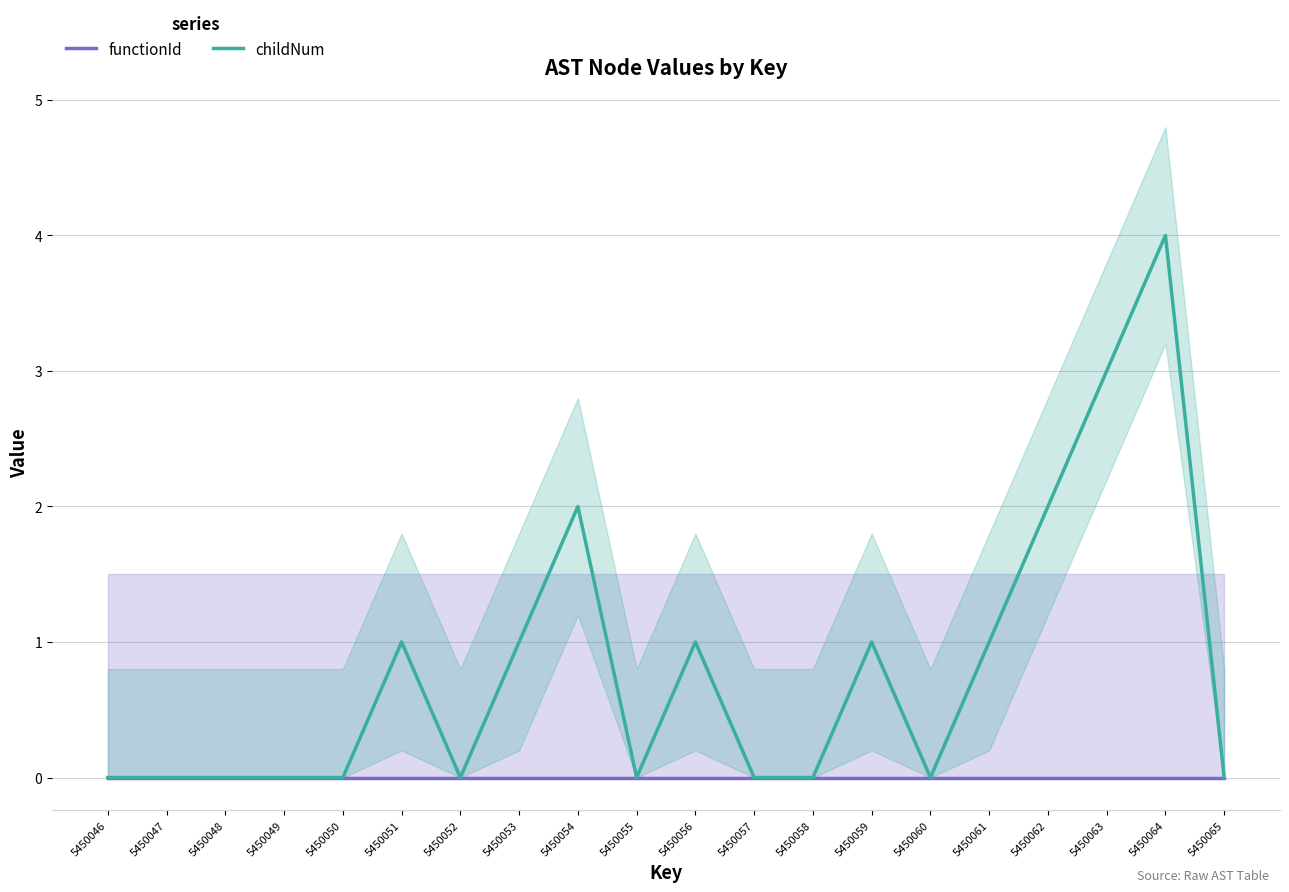

Rank the categories by functionId value from lowest to highest.

5450046, 5450047, 5450048, 5450049, 5450050, 5450051, 5450052, 5450053, 5450054, 5450055, 5450056, 5450057, 5450058, 5450059, 5450060, 5450061, 5450062, 5450063, 5450064, 5450065